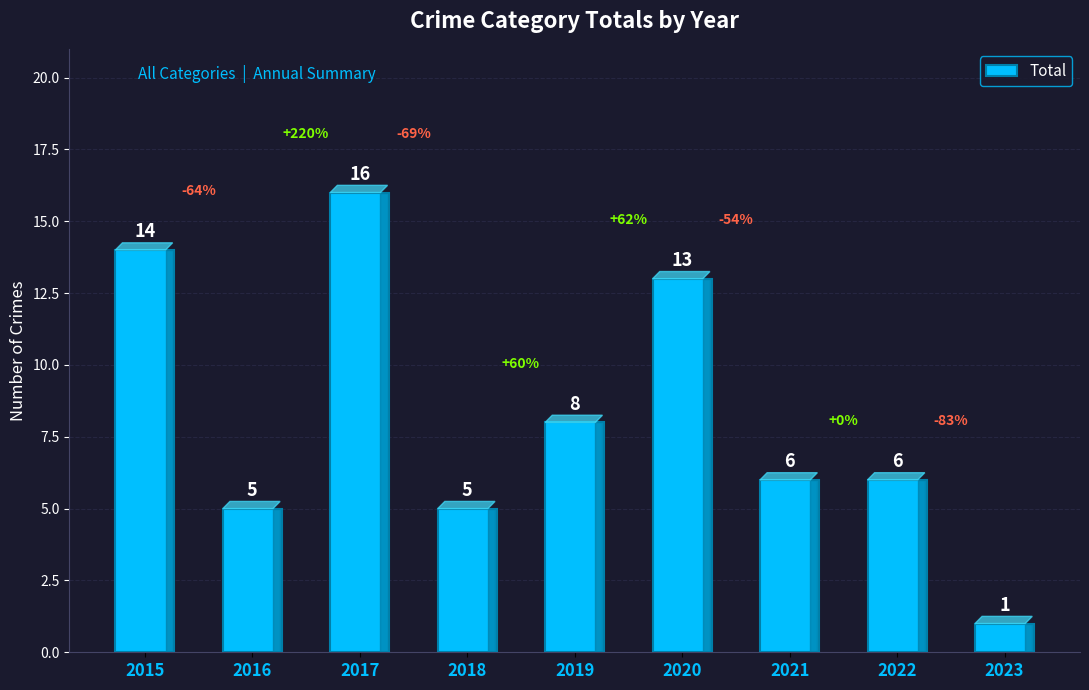

Reading left to right, what are all the values shown in this chart?

2015=14	2016=5	2017=16	2018=5	2019=8	2020=13	2021=6	2022=6	2023=1